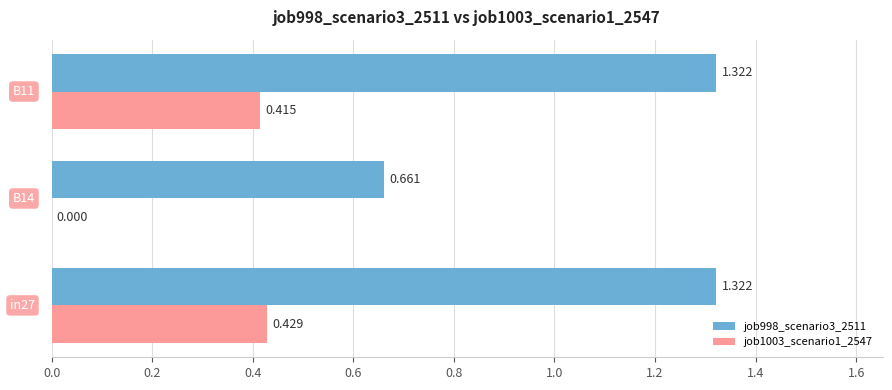

List the series in order of their peak value, highest first.

job998_scenario3_2511, job1003_scenario1_2547